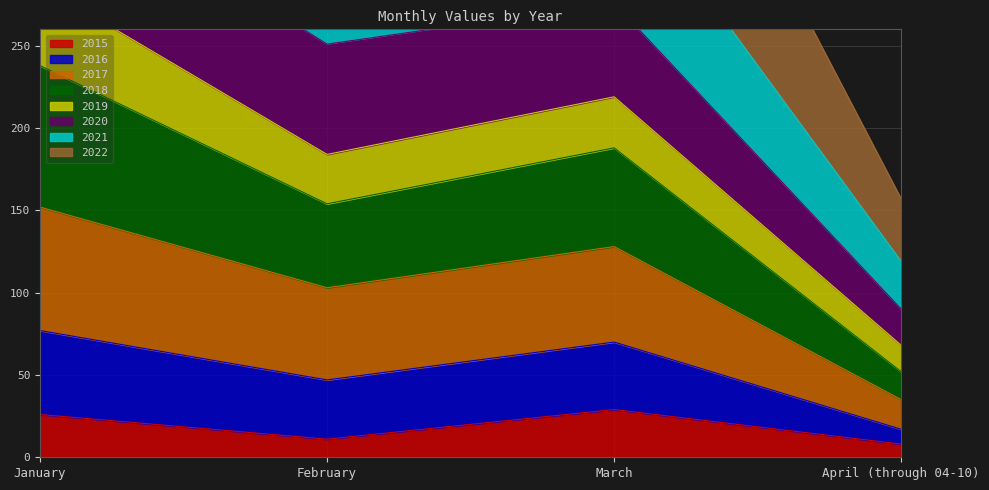

The value of 2015 at January is 13. True or false?

False